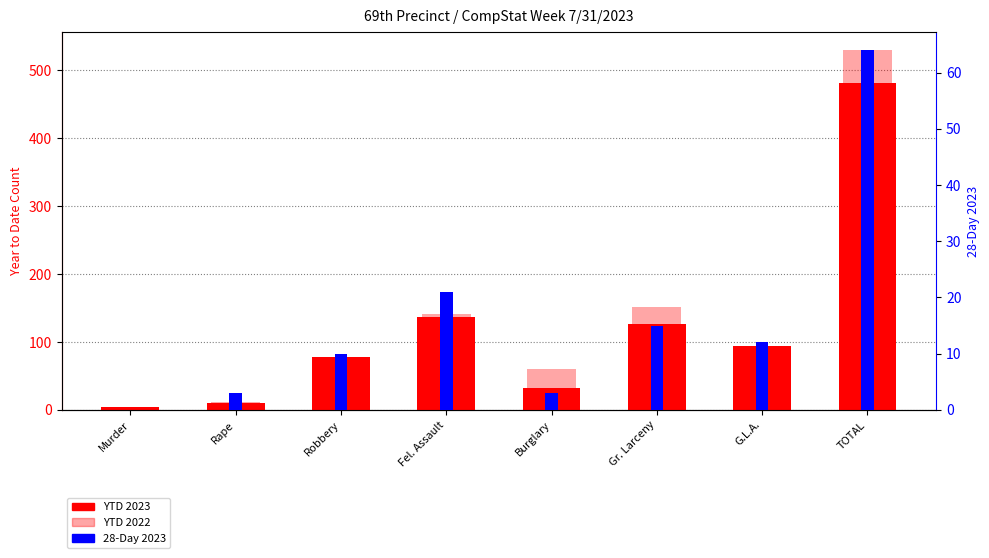

At which label does YTD 2023 first exceed 94?

Fel. Assault